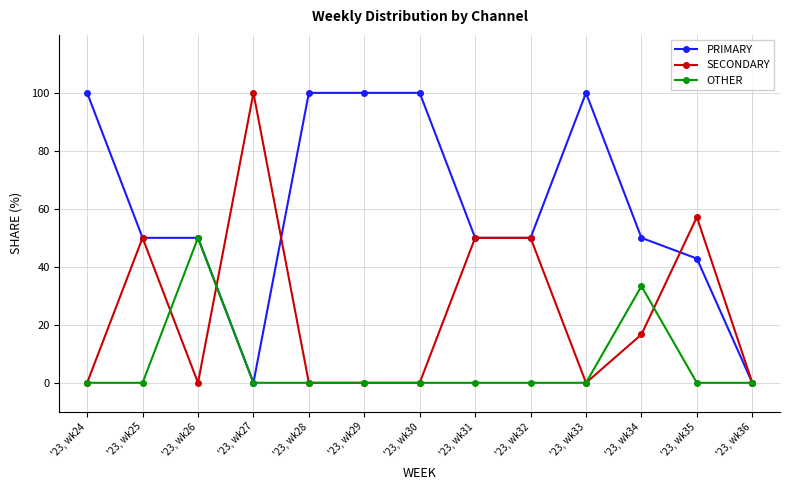

What is the spread (max minus min) of values at '23, wk33?

100.0